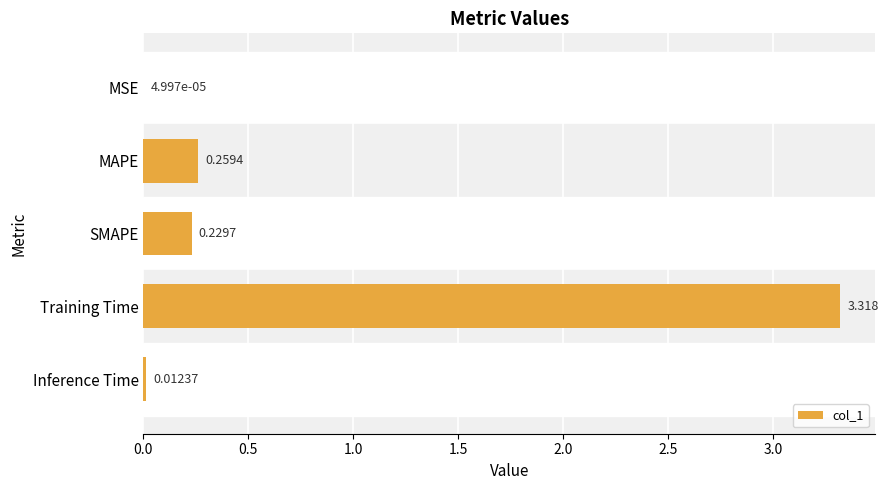

Which category has the highest value across all series?

Training Time